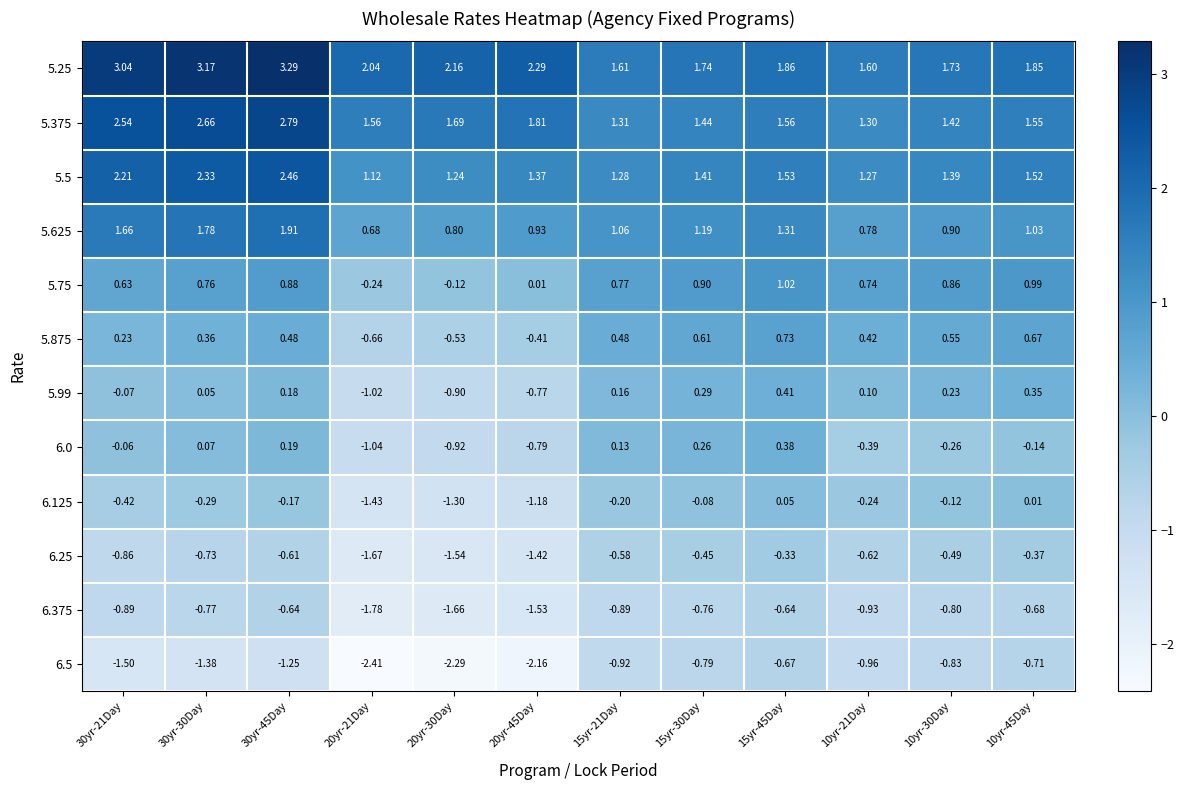

Reading left to right, list all the values displayed in this chart.

5.25: 30yr-21Day=3.0	30yr-30Day=3.2	30yr-45Day=3.3	20yr-21Day=2.0	20yr-30Day=2.2	20yr-45Day=2.3	15yr-21Day=1.6	15yr-30Day=1.7	15yr-45Day=1.9	10yr-21Day=1.6	10yr-30Day=1.7	10yr-45Day=1.9
5.375: 30yr-21Day=2.5	30yr-30Day=2.7	30yr-45Day=2.8	20yr-21Day=1.6	20yr-30Day=1.7	20yr-45Day=1.8	15yr-21Day=1.3	15yr-30Day=1.4	15yr-45Day=1.6	10yr-21Day=1.3	10yr-30Day=1.4	10yr-45Day=1.6
5.5: 30yr-21Day=2.2	30yr-30Day=2.3	30yr-45Day=2.5	20yr-21Day=1.1	20yr-30Day=1.2	20yr-45Day=1.4	15yr-21Day=1.3	15yr-30Day=1.4	15yr-45Day=1.5	10yr-21Day=1.3	10yr-30Day=1.4	10yr-45Day=1.5
5.625: 30yr-21Day=1.7	30yr-30Day=1.8	30yr-45Day=1.9	20yr-21Day=0.7	20yr-30Day=0.8	20yr-45Day=0.9	15yr-21Day=1.1	15yr-30Day=1.2	15yr-45Day=1.3	10yr-21Day=0.8	10yr-30Day=0.9	10yr-45Day=1.0
5.75: 30yr-21Day=0.6	30yr-30Day=0.8	30yr-45Day=0.9	20yr-21Day=-0.2	20yr-30Day=-0.1	20yr-45Day=0.0	15yr-21Day=0.8	15yr-30Day=0.9	15yr-45Day=1.0	10yr-21Day=0.7	10yr-30Day=0.9	10yr-45Day=1.0
5.875: 30yr-21Day=0.2	30yr-30Day=0.4	30yr-45Day=0.5	20yr-21Day=-0.7	20yr-30Day=-0.5	20yr-45Day=-0.4	15yr-21Day=0.5	15yr-30Day=0.6	15yr-45Day=0.7	10yr-21Day=0.4	10yr-30Day=0.6	10yr-45Day=0.7
5.99: 30yr-21Day=-0.1	30yr-30Day=0.1	30yr-45Day=0.2	20yr-21Day=-1.0	20yr-30Day=-0.9	20yr-45Day=-0.8	15yr-21Day=0.2	15yr-30Day=0.3	15yr-45Day=0.4	10yr-21Day=0.1	10yr-30Day=0.2	10yr-45Day=0.3
6.0: 30yr-21Day=-0.1	30yr-30Day=0.1	30yr-45Day=0.2	20yr-21Day=-1.0	20yr-30Day=-0.9	20yr-45Day=-0.8	15yr-21Day=0.1	15yr-30Day=0.3	15yr-45Day=0.4	10yr-21Day=-0.4	10yr-30Day=-0.3	10yr-45Day=-0.1
6.125: 30yr-21Day=-0.4	30yr-30Day=-0.3	30yr-45Day=-0.2	20yr-21Day=-1.4	20yr-30Day=-1.3	20yr-45Day=-1.2	15yr-21Day=-0.2	15yr-30Day=-0.1	15yr-45Day=0.1	10yr-21Day=-0.2	10yr-30Day=-0.1	10yr-45Day=0.0
6.25: 30yr-21Day=-0.9	30yr-30Day=-0.7	30yr-45Day=-0.6	20yr-21Day=-1.7	20yr-30Day=-1.5	20yr-45Day=-1.4	15yr-21Day=-0.6	15yr-30Day=-0.5	15yr-45Day=-0.3	10yr-21Day=-0.6	10yr-30Day=-0.5	10yr-45Day=-0.4
6.375: 30yr-21Day=-0.9	30yr-30Day=-0.8	30yr-45Day=-0.6	20yr-21Day=-1.8	20yr-30Day=-1.7	20yr-45Day=-1.5	15yr-21Day=-0.9	15yr-30Day=-0.8	15yr-45Day=-0.6	10yr-21Day=-0.9	10yr-30Day=-0.8	10yr-45Day=-0.7
6.5: 30yr-21Day=-1.5	30yr-30Day=-1.4	30yr-45Day=-1.2	20yr-21Day=-2.4	20yr-30Day=-2.3	20yr-45Day=-2.2	15yr-21Day=-0.9	15yr-30Day=-0.8	15yr-45Day=-0.7	10yr-21Day=-1.0	10yr-30Day=-0.8	10yr-45Day=-0.7